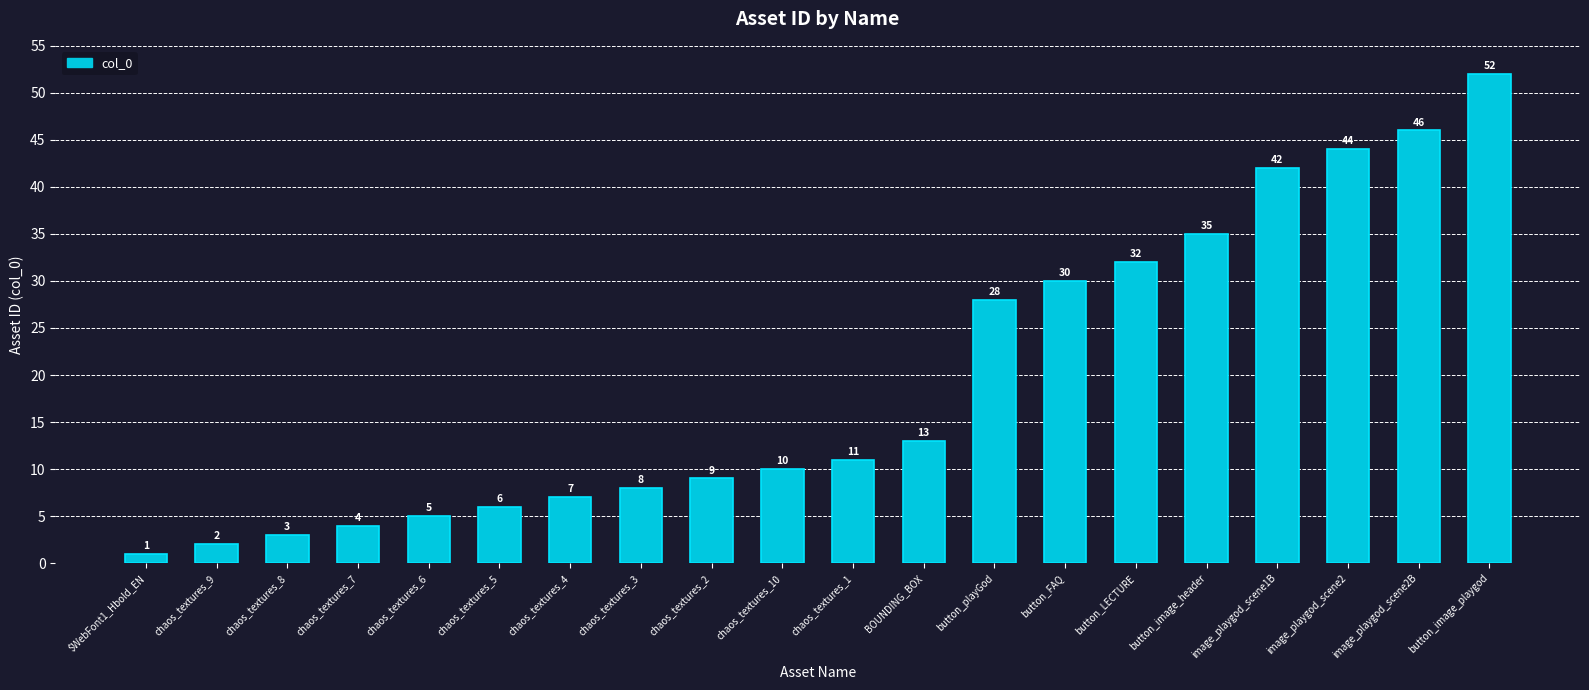

What is the sum of all values?

388